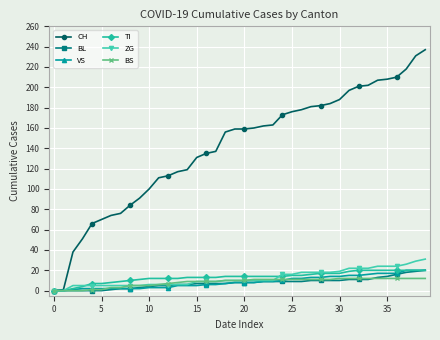

Which series has the largest total across all categories?

CH